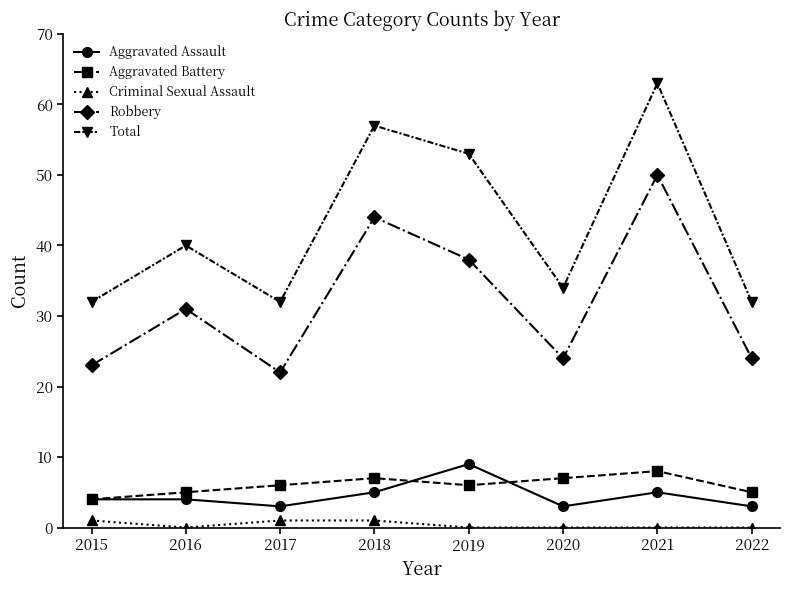

True or false: Total and Robbery intersect in this chart.

False